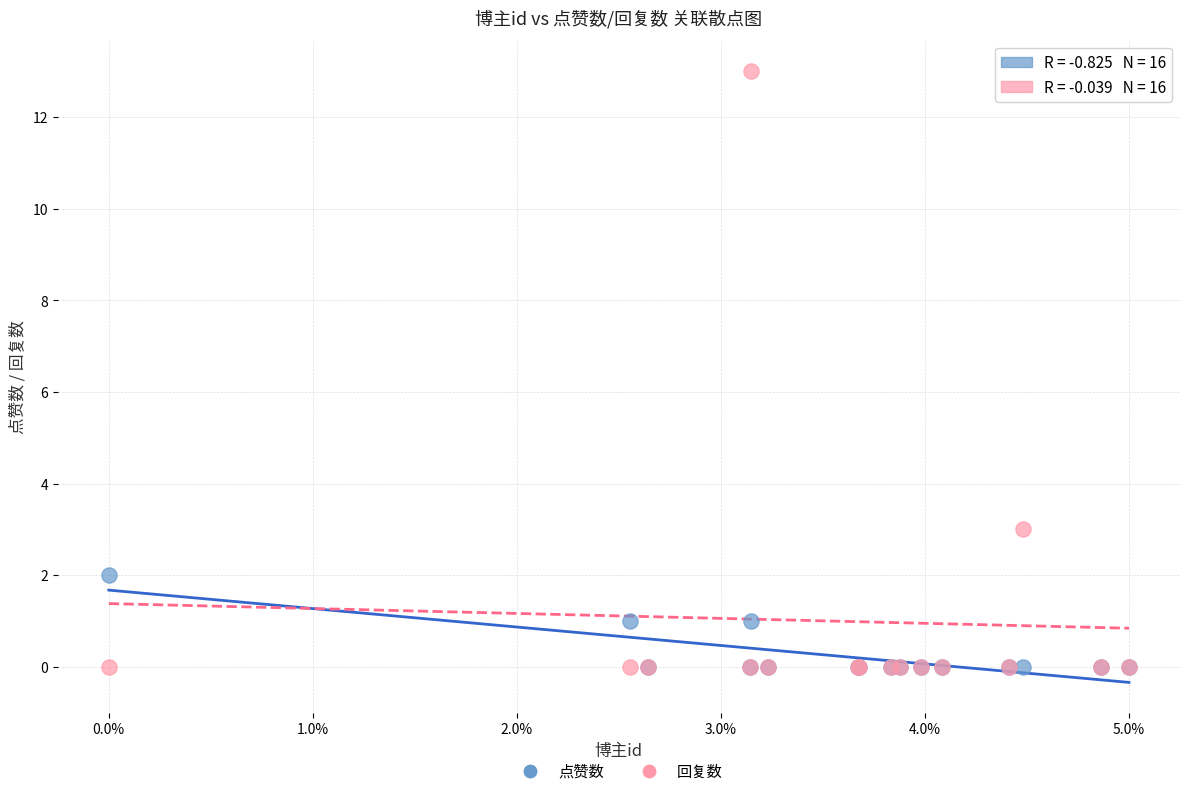

Across all series, what Y value is closest to 6?

3